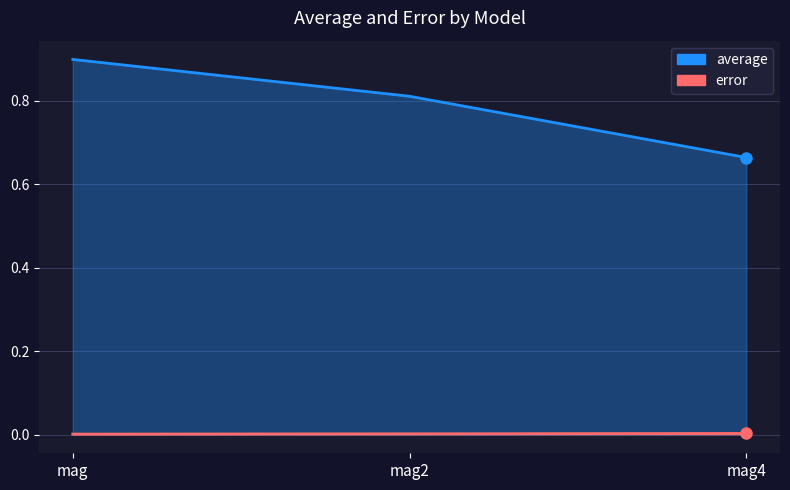

Is it true that error equals 0.0 at mag4?

True